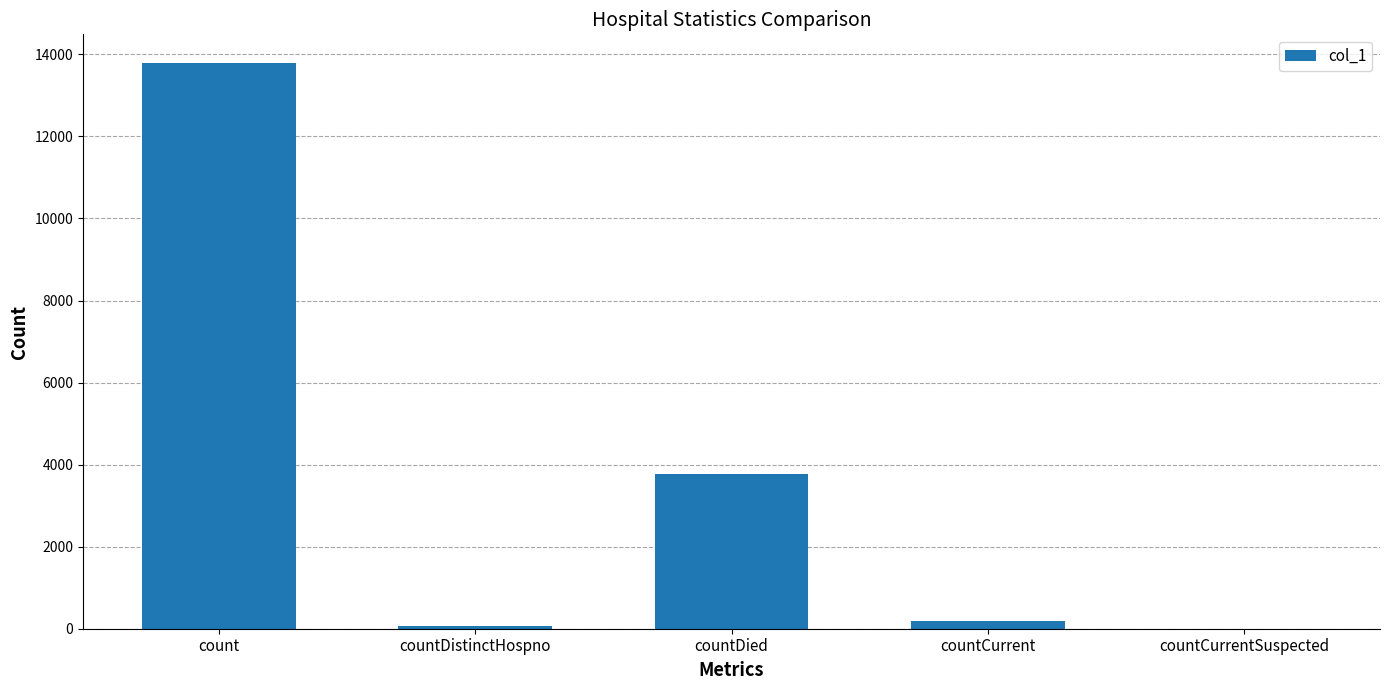

Reading right to left, transcribe all the data shown in this chart.

countCurrentSuspected=0	countCurrent=184	countDied=3774	countDistinctHospno=71	count=13798